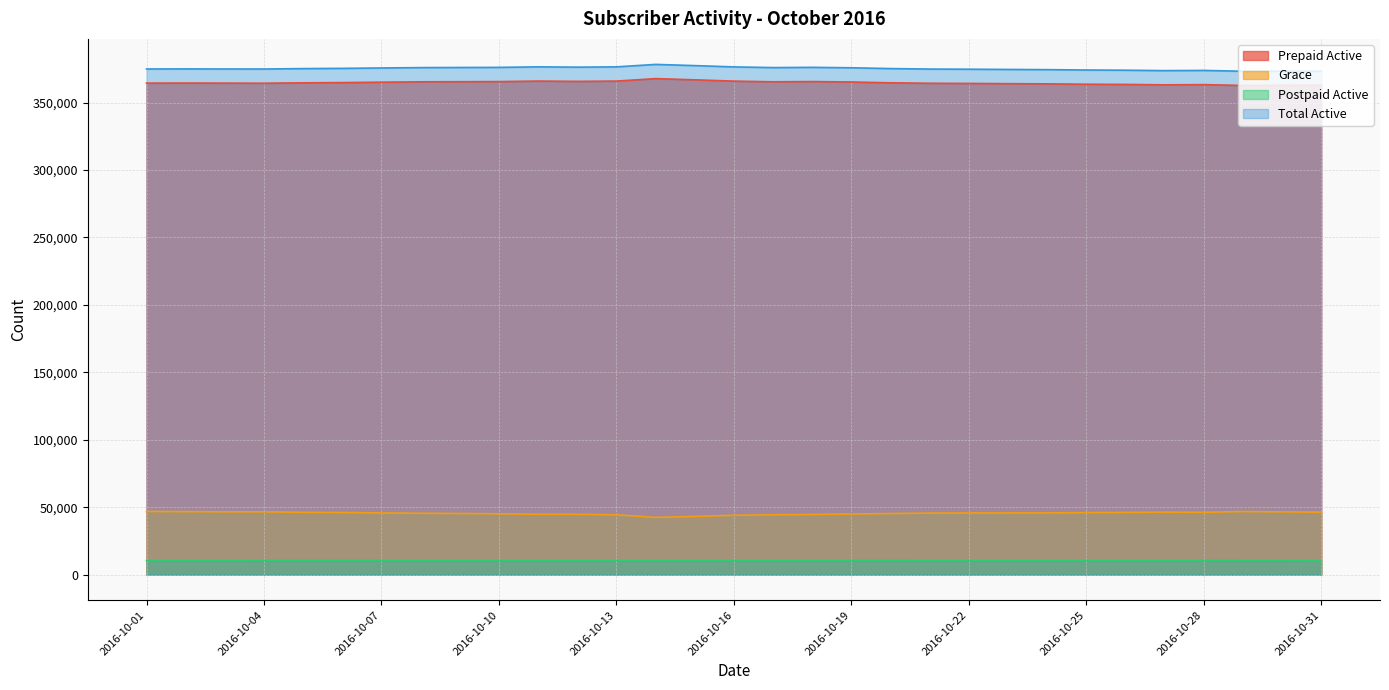

What is the average value of the Grace series?

45505